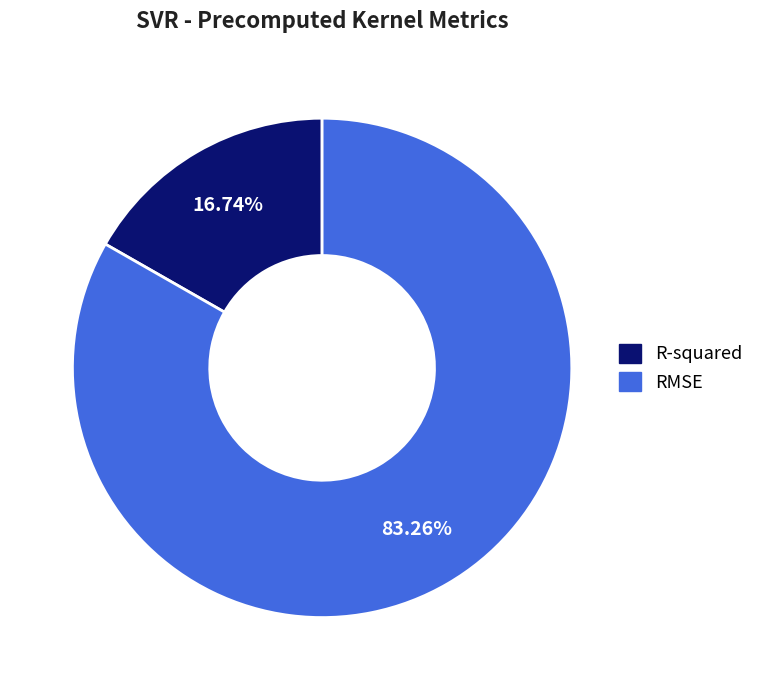

To the nearest percent, what percentage of the pie is R-squared?

17%